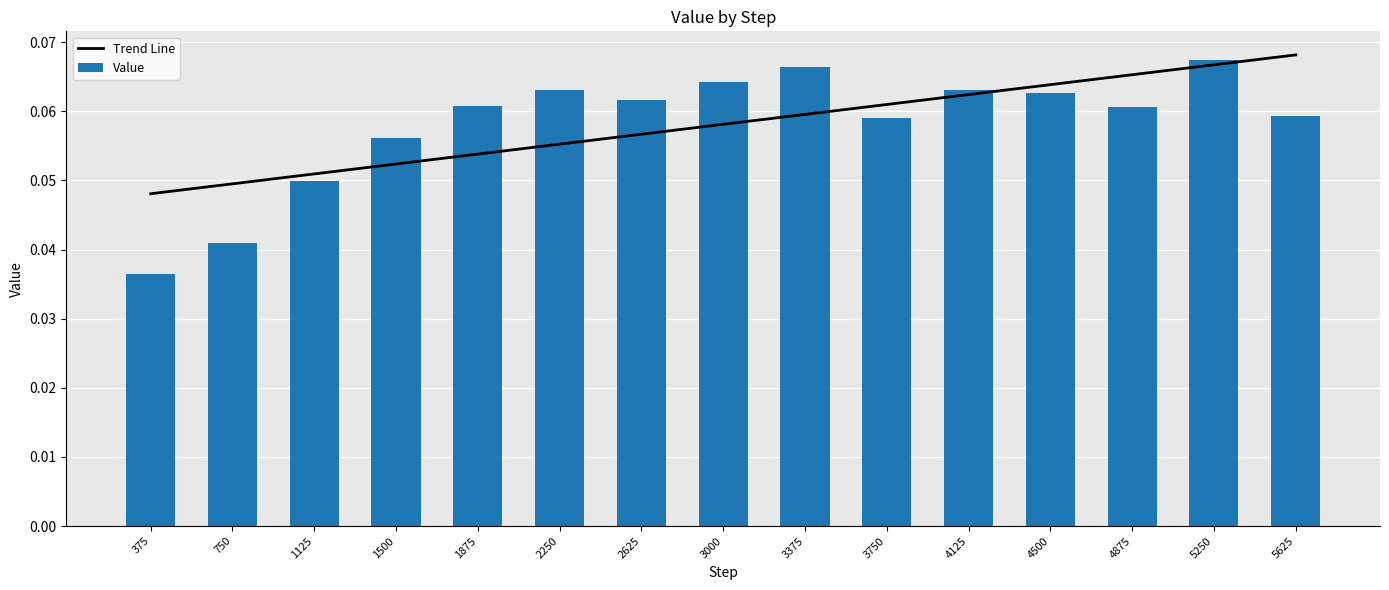

Are the bars horizontal?

No